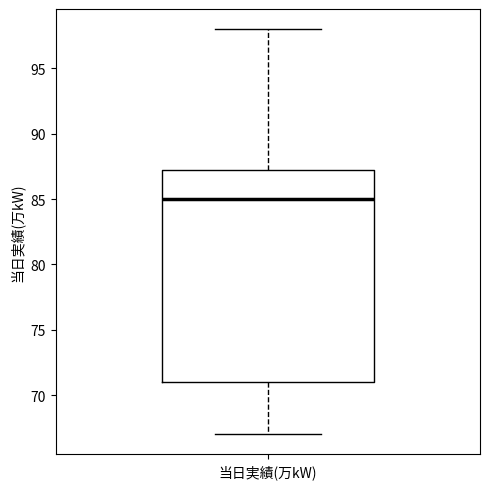

Read this box plot against the y-axis: the position of the median line, the range covered by the box, and the ends of both whiskers. The values are not printed on the chart, so give them approximately, as read against the axis.

median 85.0, box 71.0 to 87.5, whiskers 67.0 to 98.0